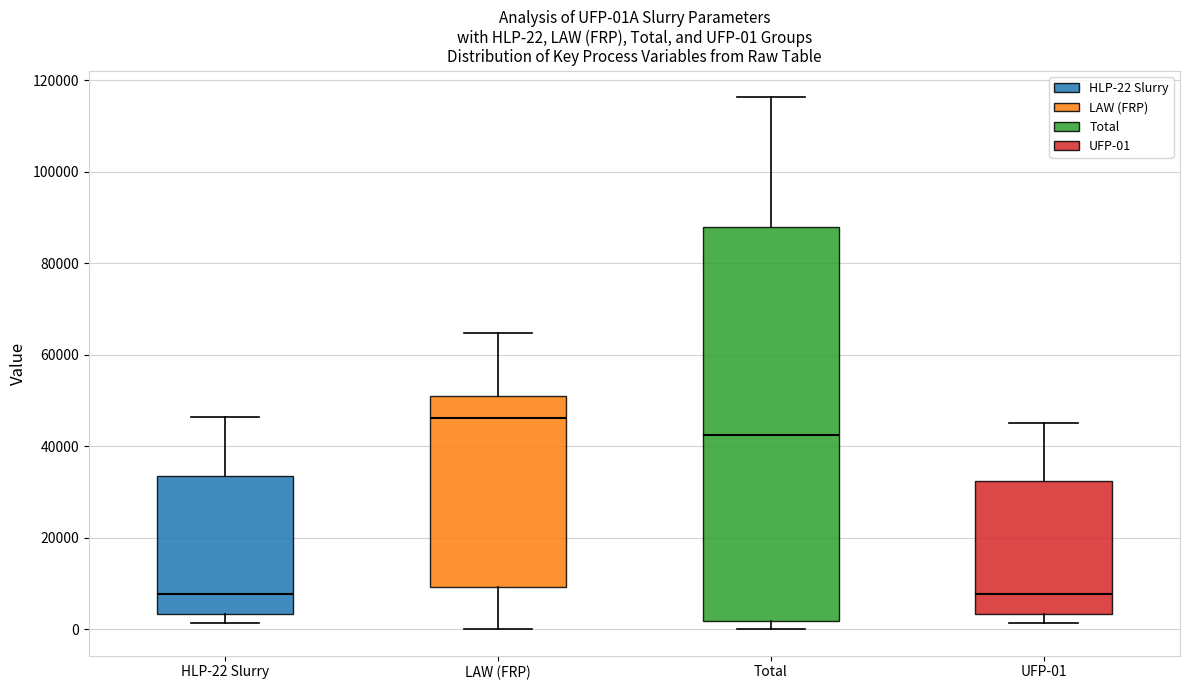

Which box is the tallest, from its lower edge to its upper edge?

Total